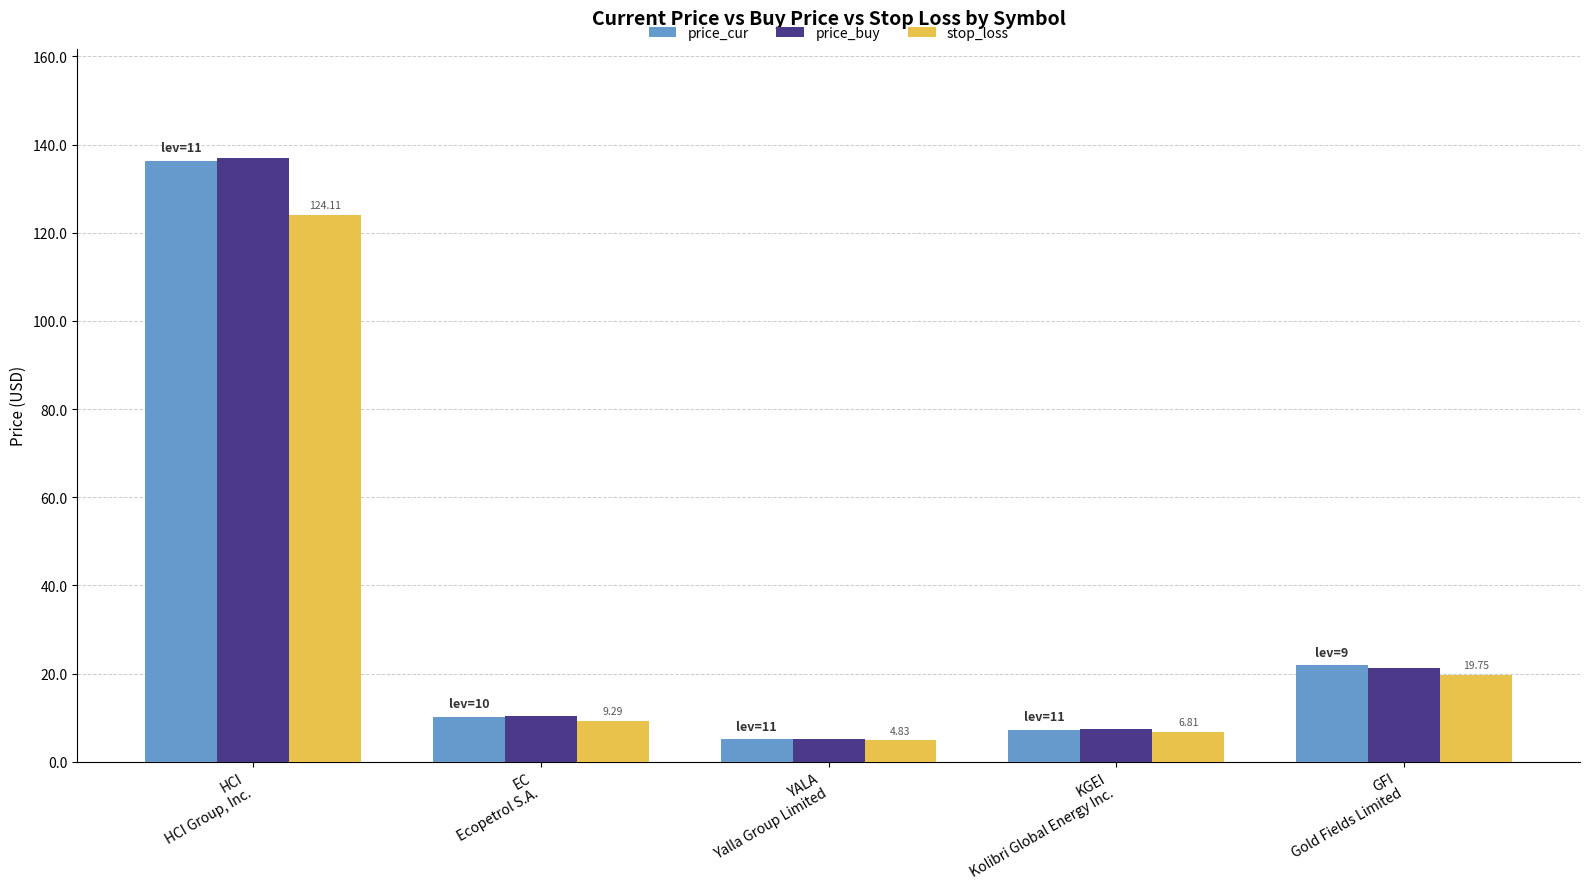

How many values in the price_cur series are below 10?

2